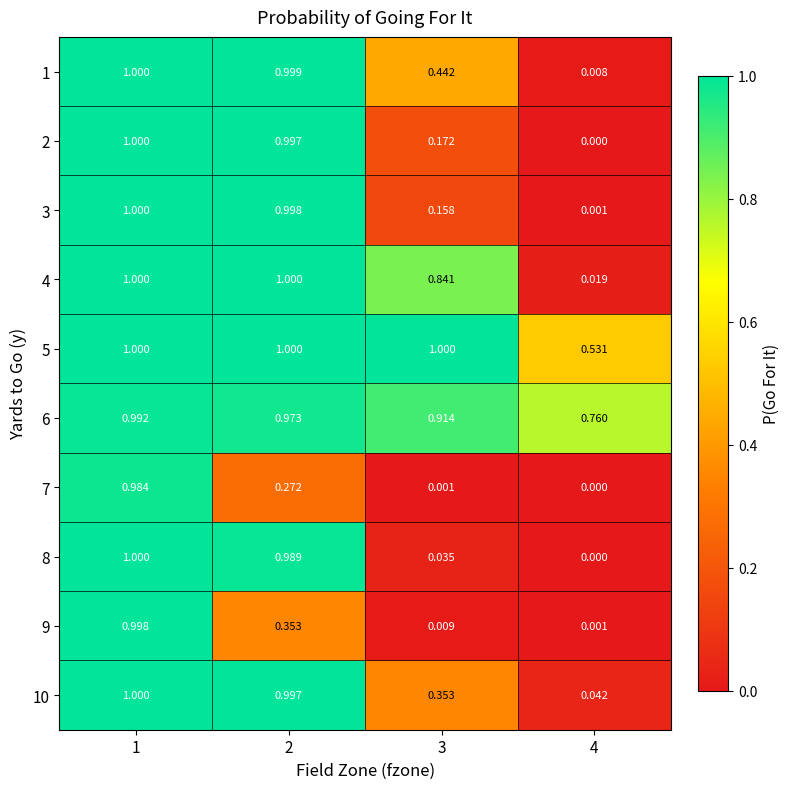

Is the value of 6 at 2 greater than the value of 1 at 2?

No